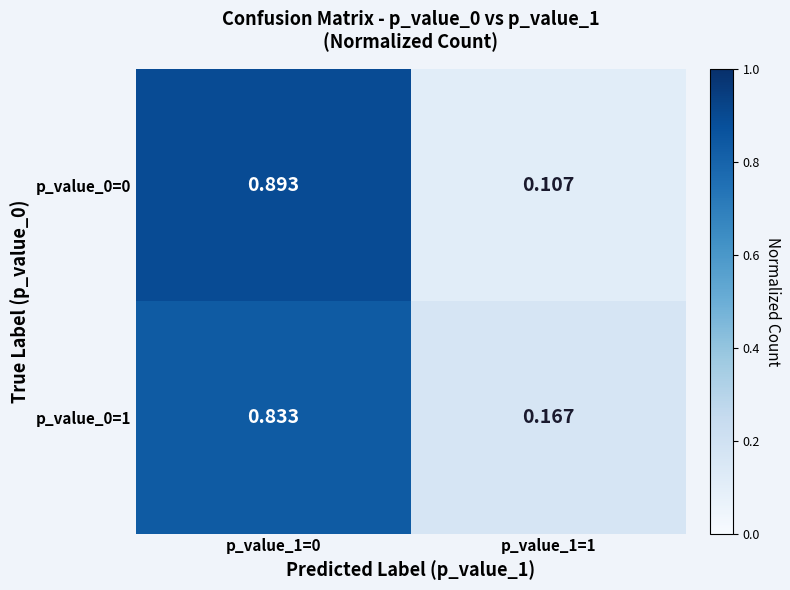

Is the value of p_value_0=1 at p_value_1=0 greater than the value of p_value_0=0 at p_value_1=0?

No